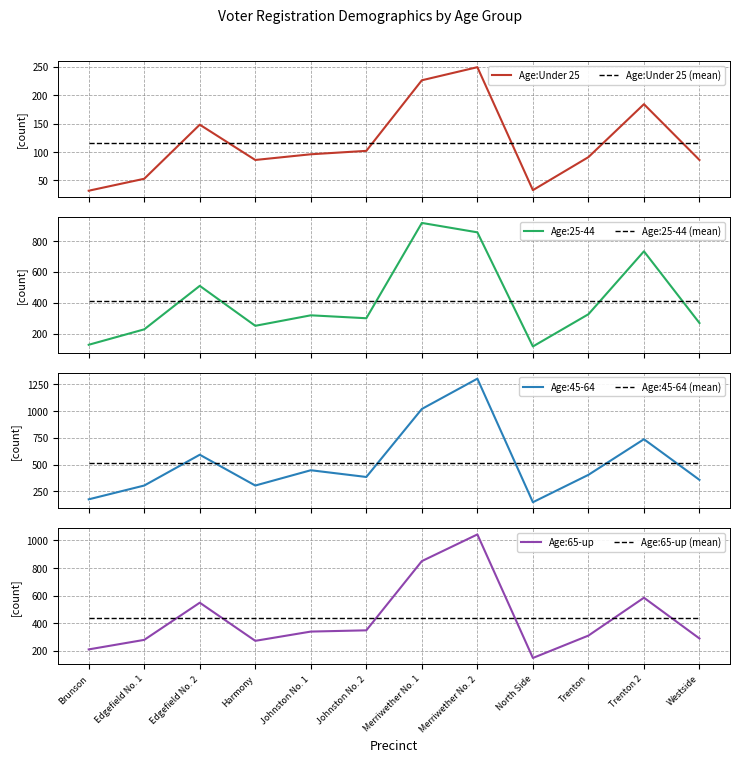

True or false: Age:Under 25 has a value of 102 at Johnston No. 2.

True